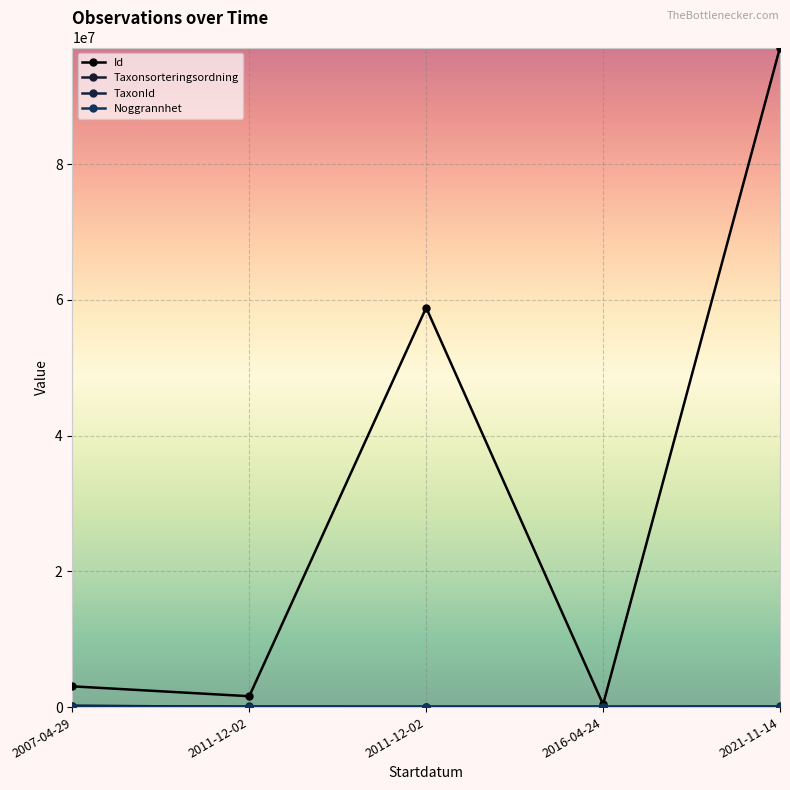

Is this an area chart (filled region under the line)?

No